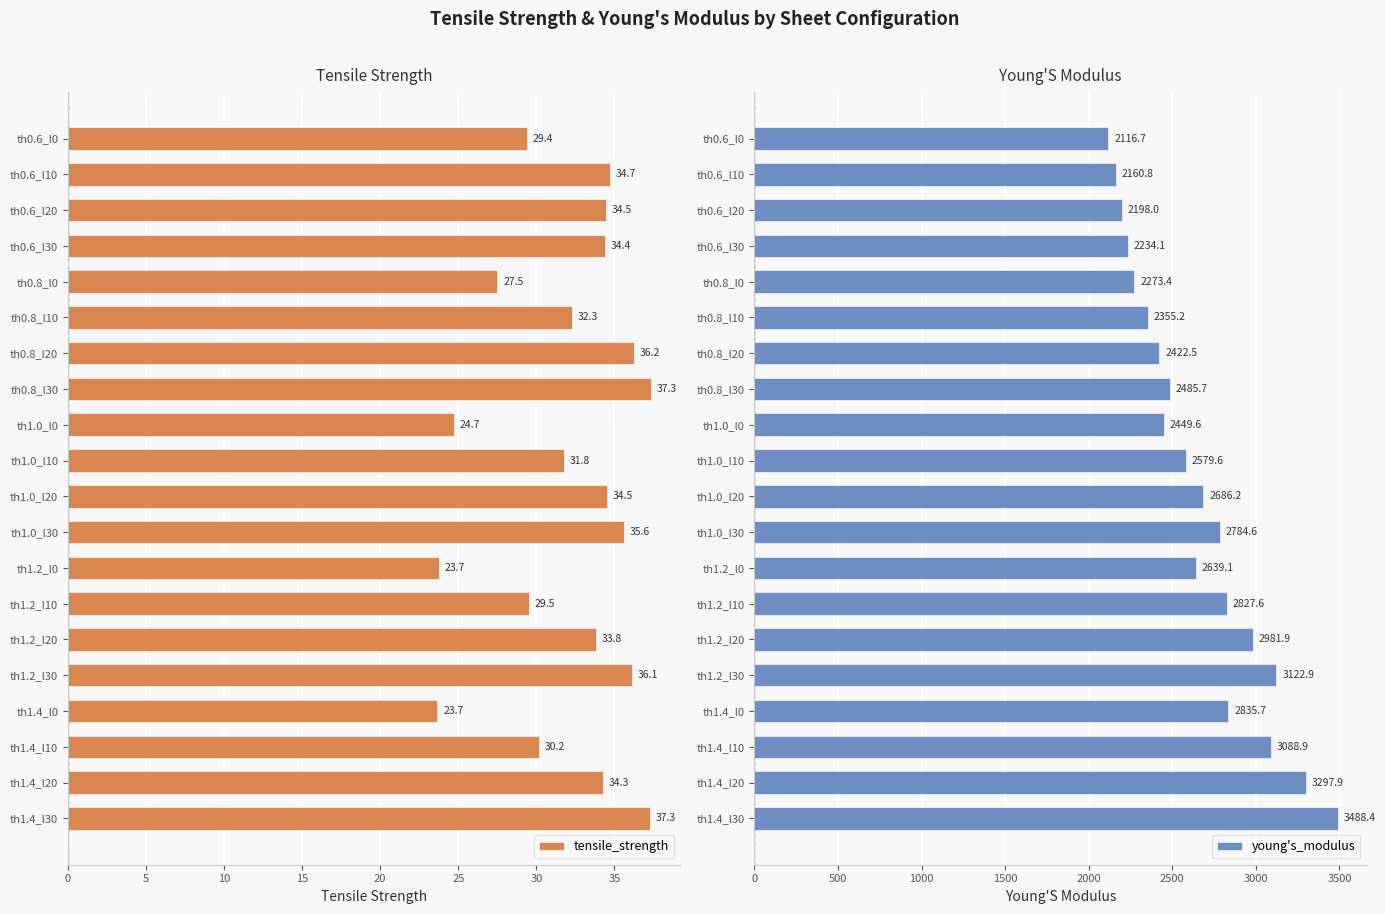

Reading left to right, transcribe all the data shown in this chart.

tensile_strength: 29.4	34.7	34.5	34.4	27.5	32.3	36.2	37.3	24.7	31.8	34.5	35.6	23.7	29.5	33.8	36.1	23.7	30.2	34.3	37.3
young's_modulus: 2116.7	2160.8	2198.0	2234.1	2273.4	2355.2	2422.5	2485.7	2449.6	2579.6	2686.2	2784.6	2639.1	2827.6	2981.9	3122.9	2835.7	3088.9	3297.9	3488.4